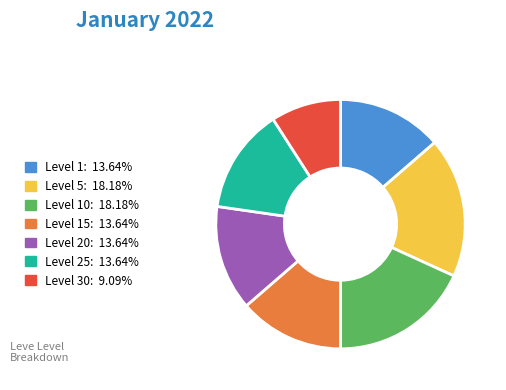

Approximately how many times larger is the value at Level 20: 13.64% compared to Level 15: 13.64%?

1.0